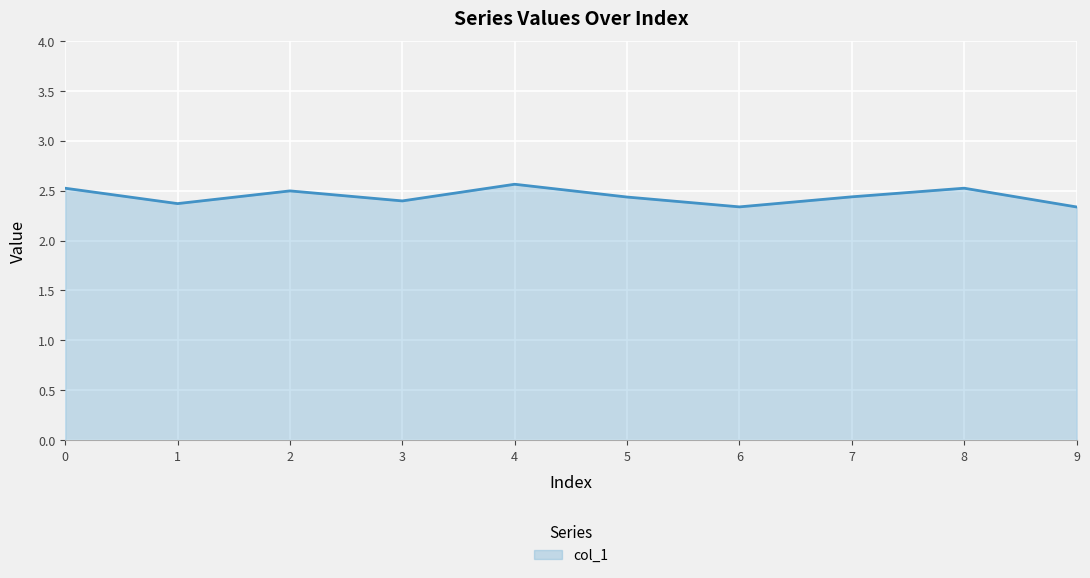

What is the greatest value displayed?

2.6